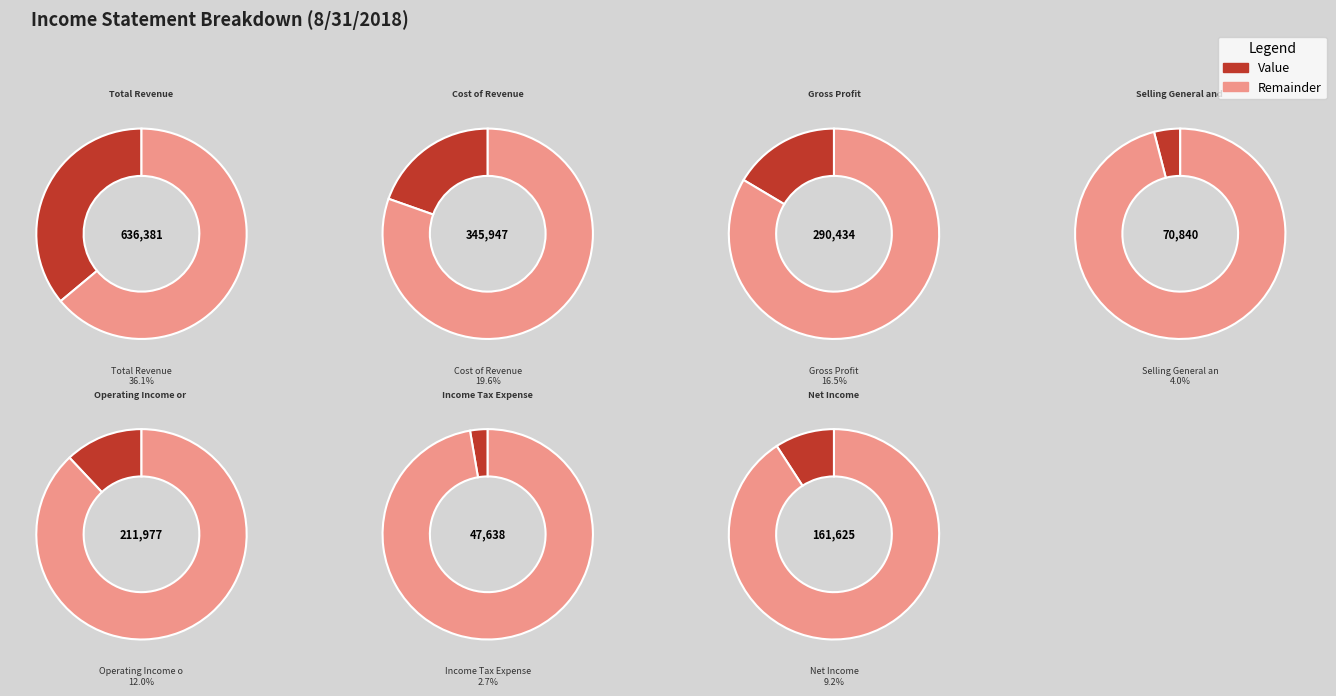

How many segments does this pie chart have?

7